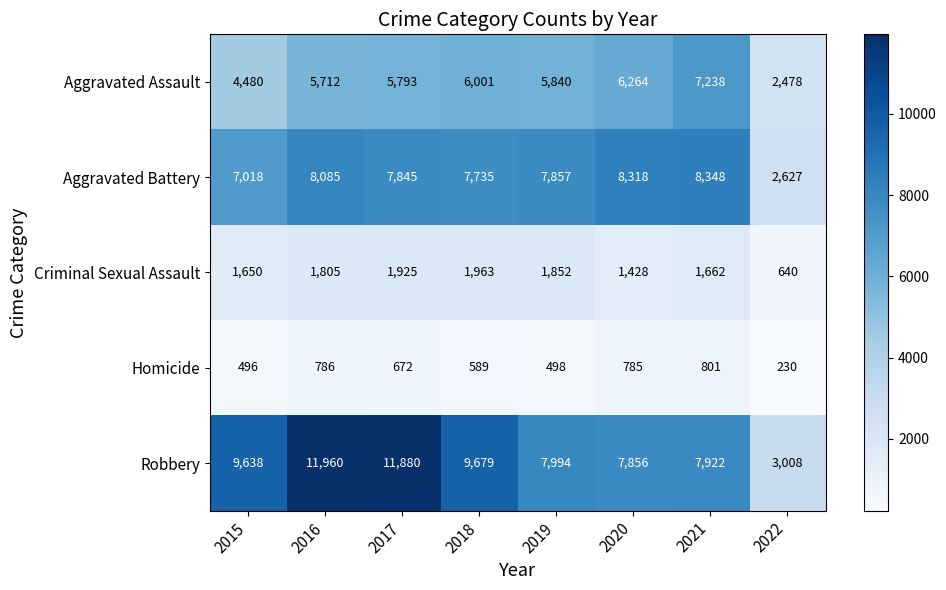

Which series has the widest spread of values?

Robbery